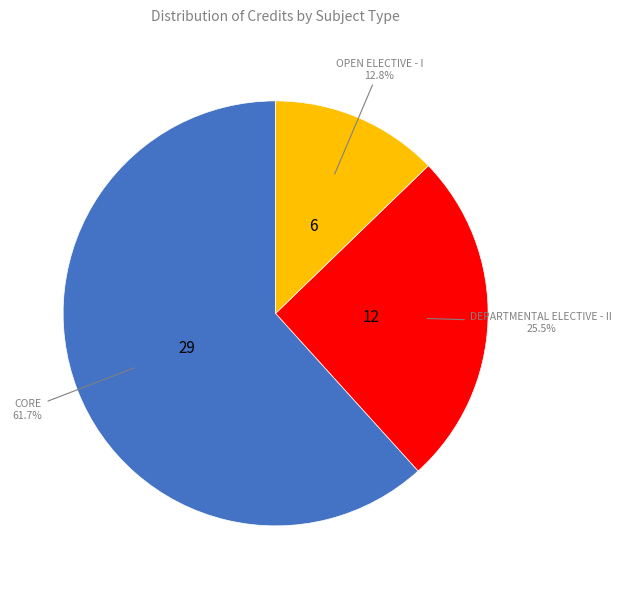

To the nearest percent, what is the difference between the largest and smallest slice percentages?

49%